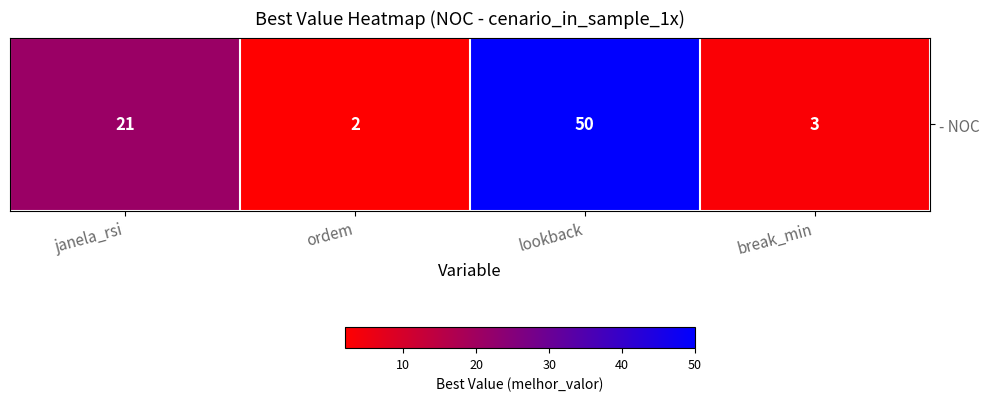

What is the change in value from ordem to break_min?

+1